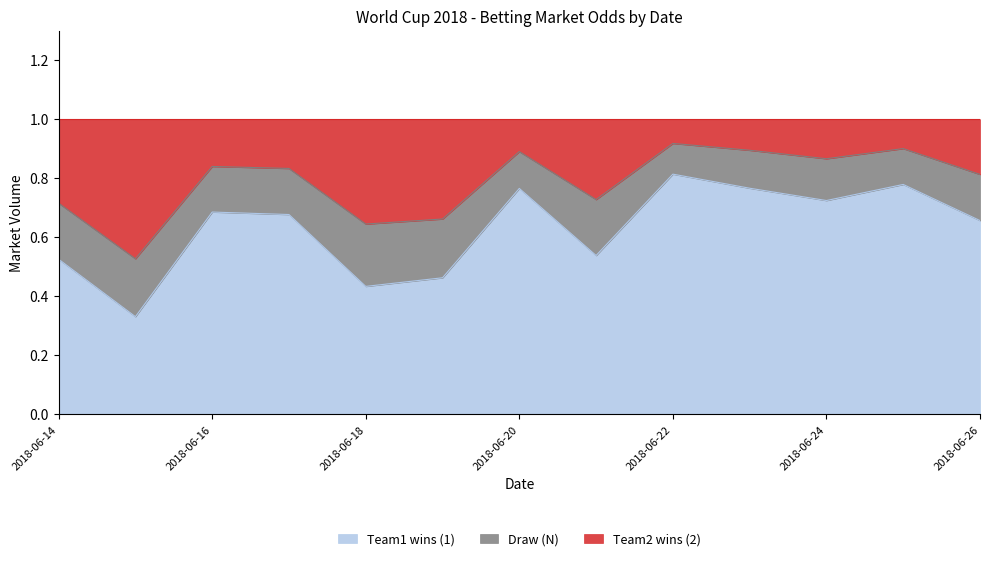

Which series has the largest range (max minus min)?

Team1 wins (1)